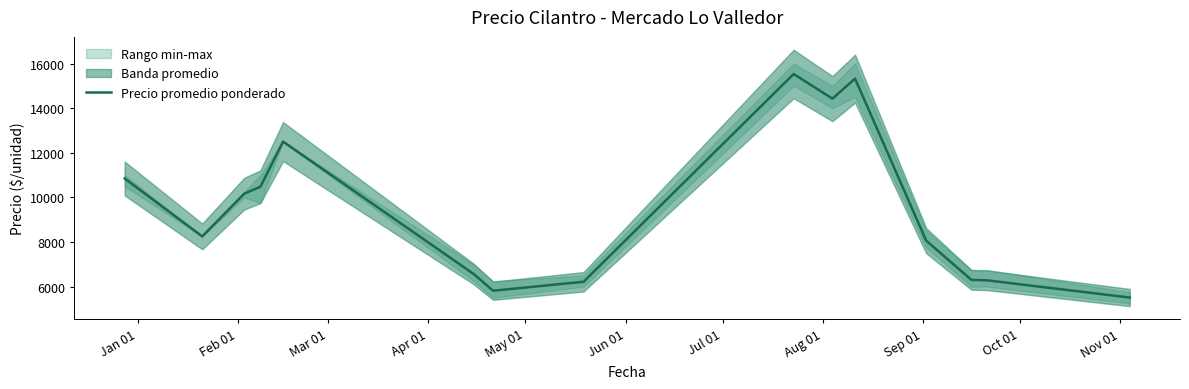

Reading left to right, transcribe all the data shown in this chart.

10846.2	8250.0	10166.8	10478.0	12500.0	6565.5	5815.5	6217.5	15531.0	14424.0	15322.0	8063.5	6302.5	6280.0	5510.5